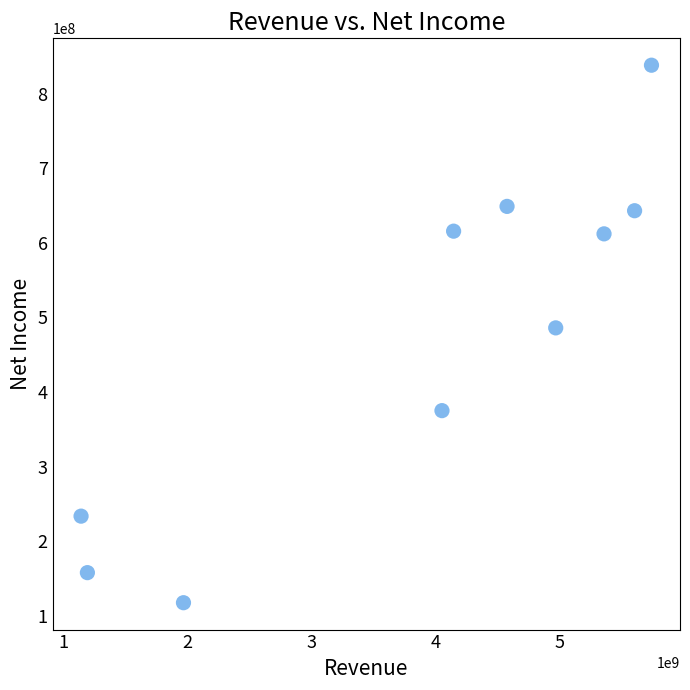

What Y value in the scatter plot is closest to 477850000?

486000000